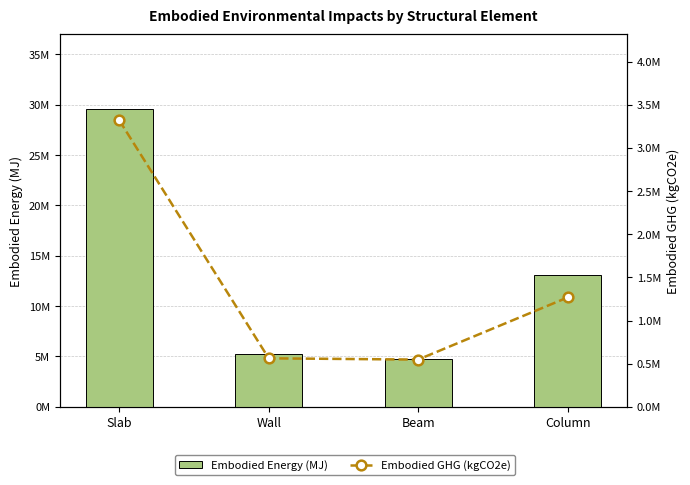

What is the greatest value displayed?

29591741.8